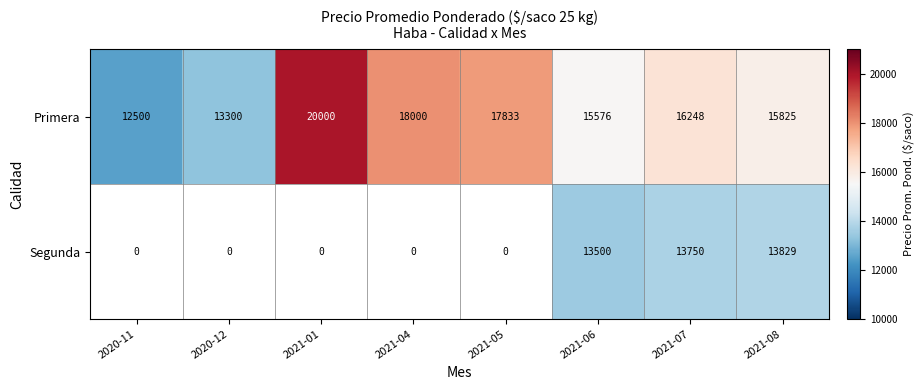

Which series has the widest spread of values?

Segunda